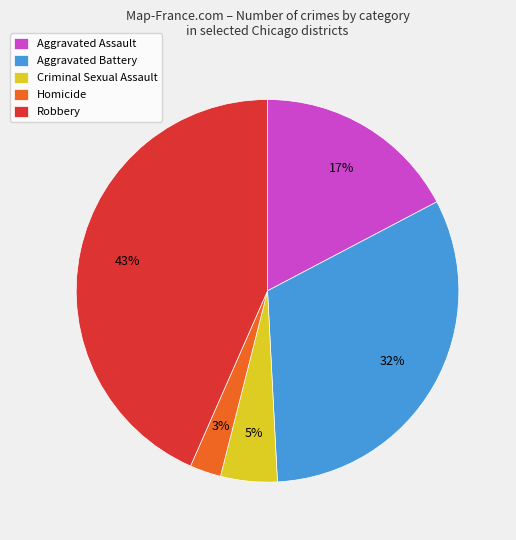

Does Robbery account for over 50% of the chart?

No